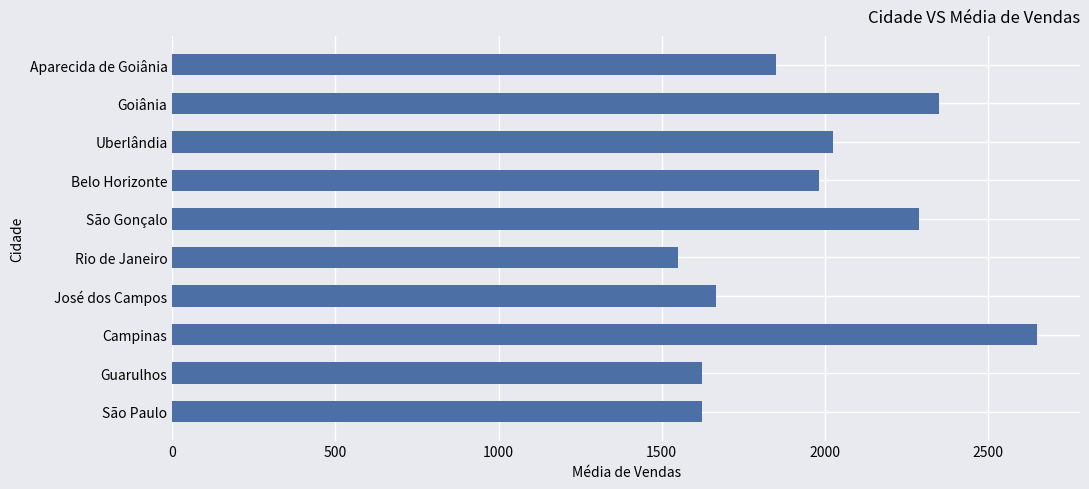

What is the average value?

1961.2